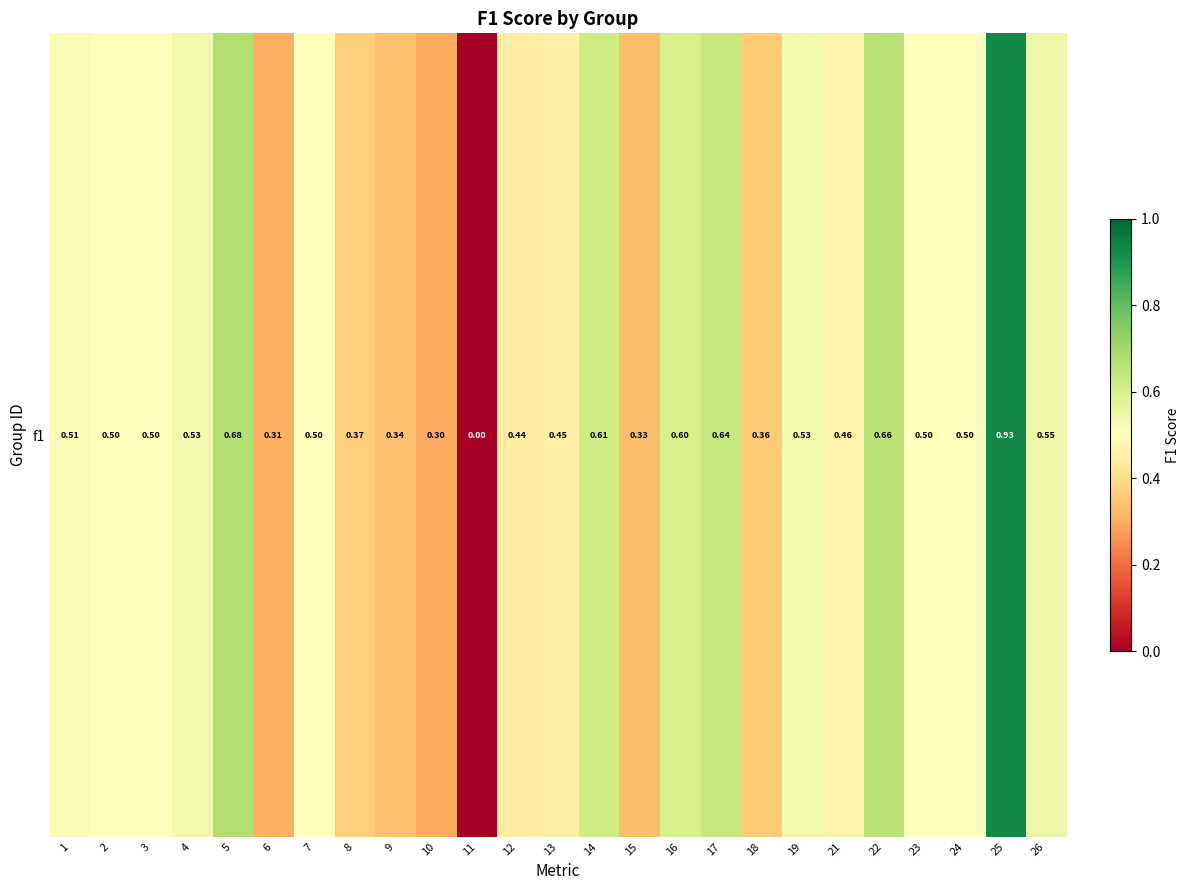

List the labels in order of value, largest first.

25, 5, 22, 17, 14, 16, 26, 4, 19, 1, 7, 23, 3, 24, 2, 21, 13, 12, 8, 18, 9, 15, 6, 10, 11